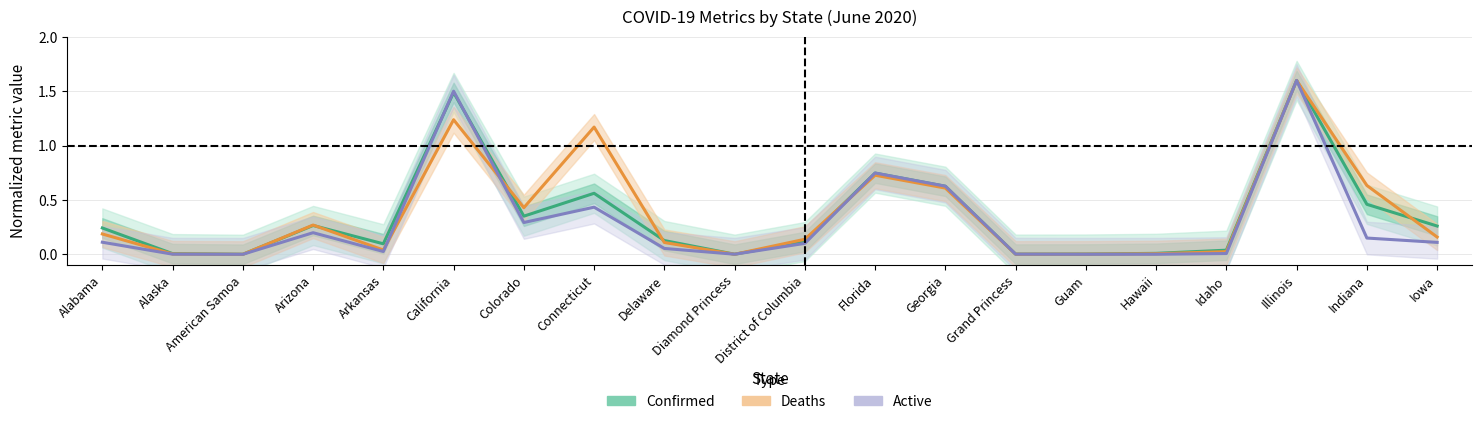

Reading left to right, transcribe all the data shown in this chart.

Confirmed (normalized): Alabama=0.2	Alaska=0.0	American Samoa=0.0	Arizona=0.3	Arkansas=0.1	California=1.5	Colorado=0.4	Connecticut=0.6	Delaware=0.1	Diamond Princess=0.0	District of Columbia=0.1	Florida=0.7	Georgia=0.6	Grand Princess=0.0	Guam=0.0	Hawaii=0.0	Idaho=0.0	Illinois=1.6	Indiana=0.5	Iowa=0.3
Deaths (normalized): Alabama=0.2	Alaska=0.0	American Samoa=0.0	Arizona=0.3	Arkansas=0.0	California=1.2	Colorado=0.4	Connecticut=1.2	Delaware=0.1	Diamond Princess=0.0	District of Columbia=0.1	Florida=0.7	Georgia=0.6	Grand Princess=0.0	Guam=0.0	Hawaii=0.0	Idaho=0.0	Illinois=1.6	Indiana=0.6	Iowa=0.2
Active (normalized): Alabama=0.1	Alaska=0.0	American Samoa=0.0	Arizona=0.2	Arkansas=0.0	California=1.5	Colorado=0.3	Connecticut=0.4	Delaware=0.1	Diamond Princess=0.0	District of Columbia=0.1	Florida=0.7	Georgia=0.6	Grand Princess=0.0	Guam=0.0	Hawaii=0.0	Idaho=0.0	Illinois=1.6	Indiana=0.1	Iowa=0.1